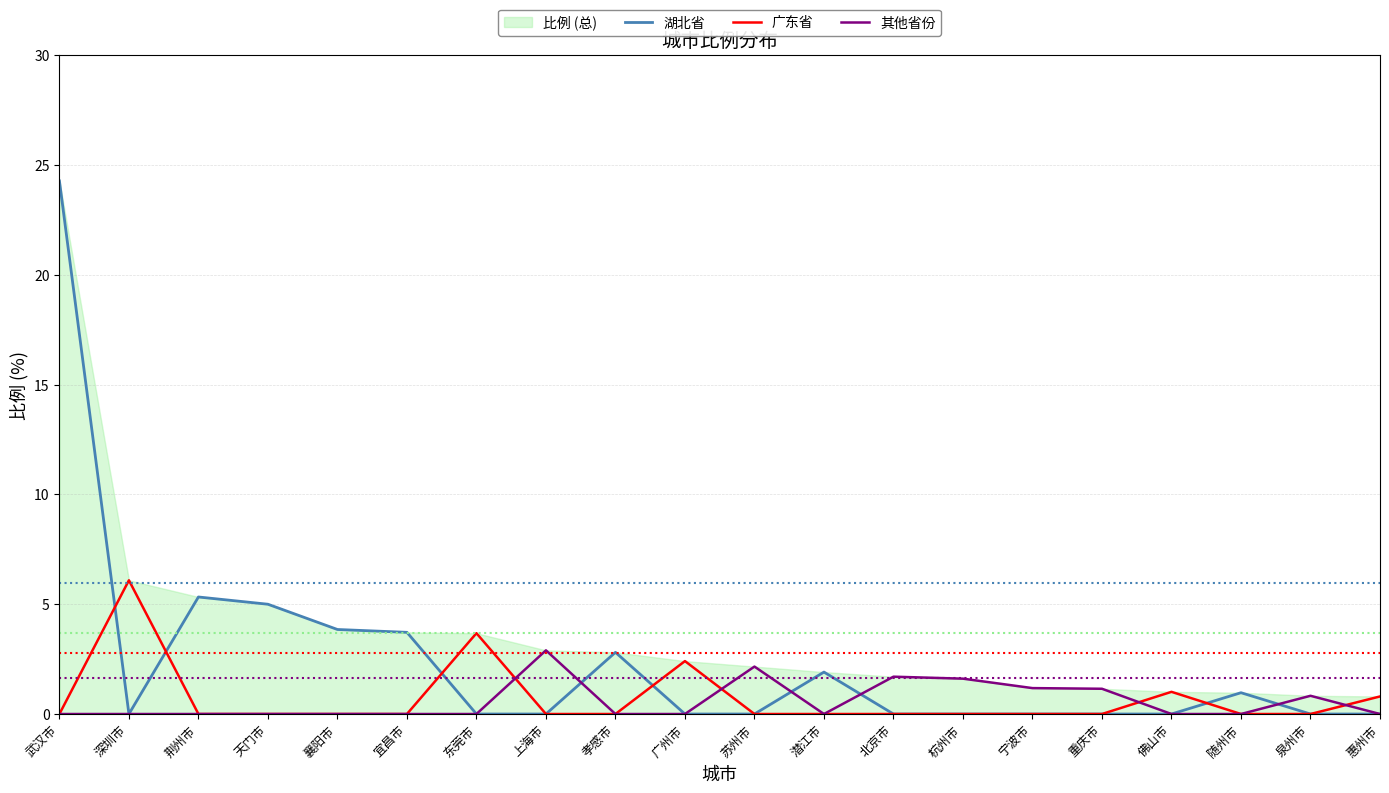

What is the maximum value shown in the chart?

24.3